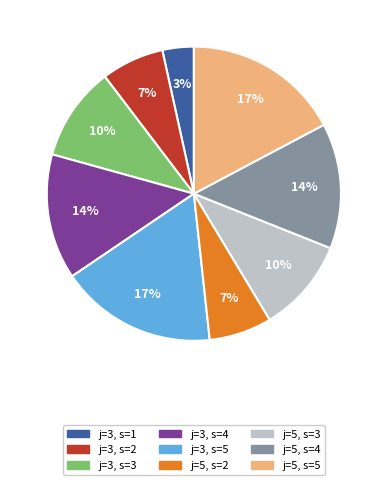

To the nearest percent, what percentage of the pie is j=3, s=5?

17%